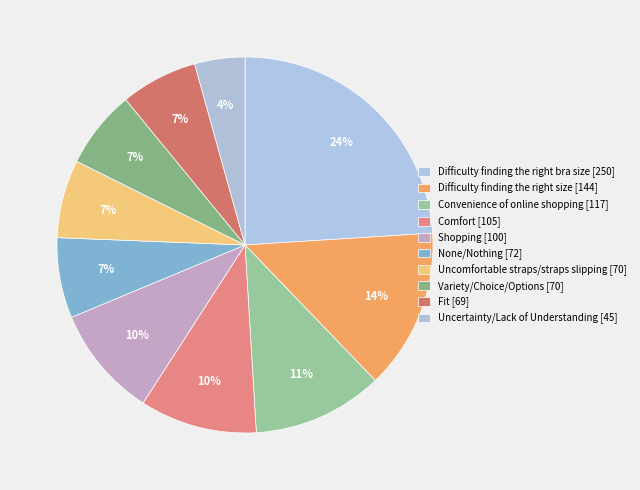

The Comfort slice represents 10% of the pie. True or false?

True